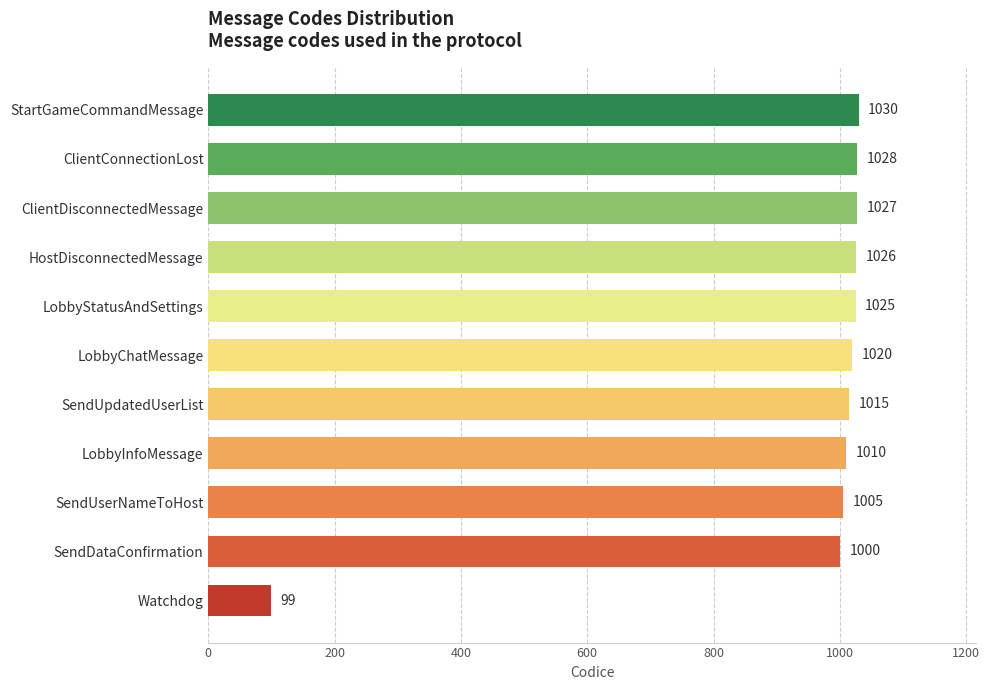

What is the label of the 4th bar from the top?

HostDisconnectedMessage